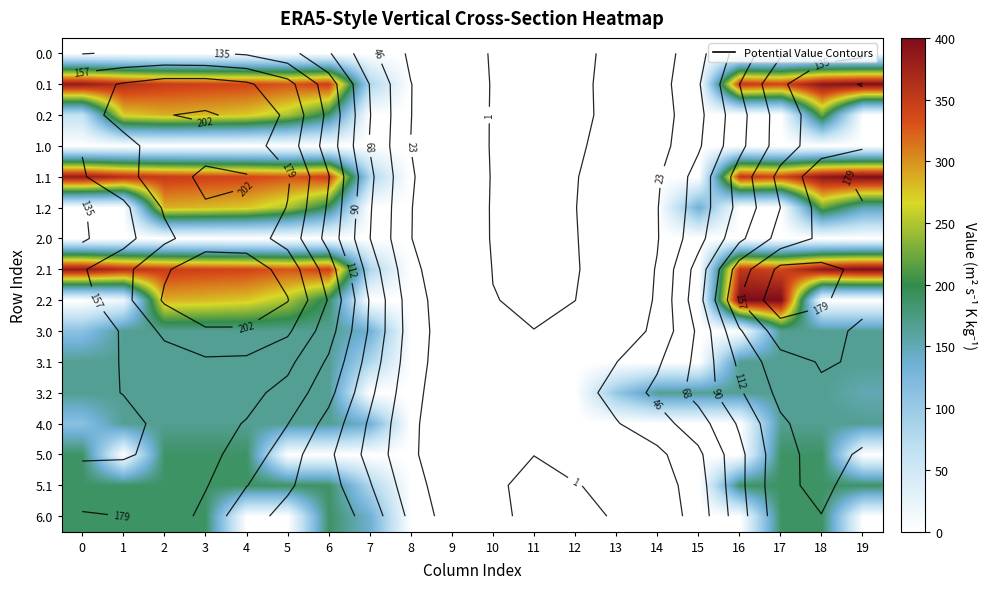

Which has a higher value, 17 or 4?

17